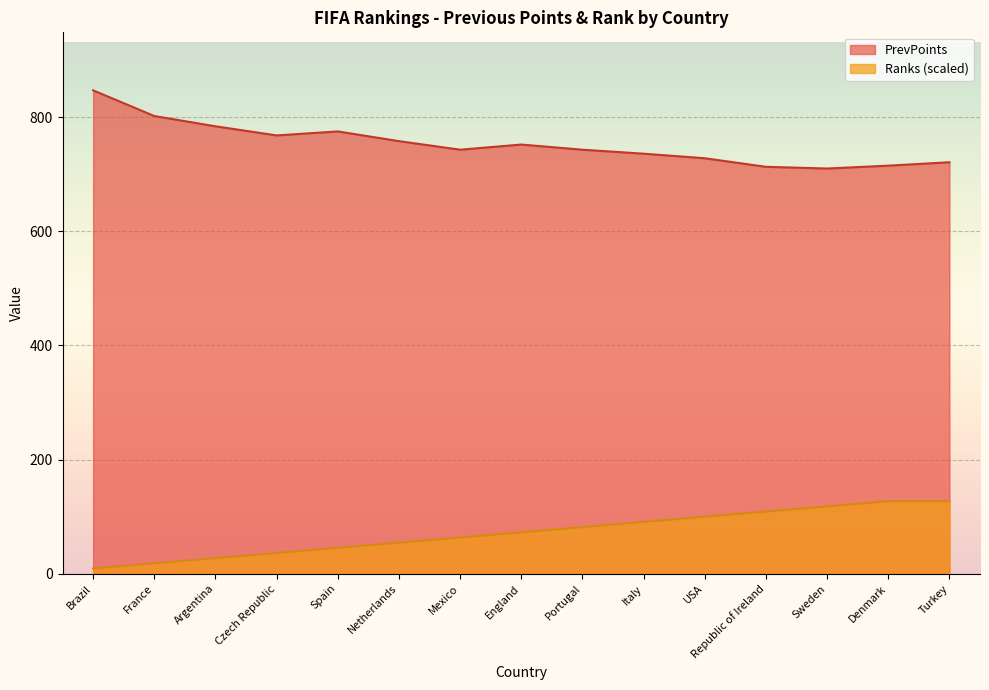

What is the label of the 9th point from the right?

Mexico